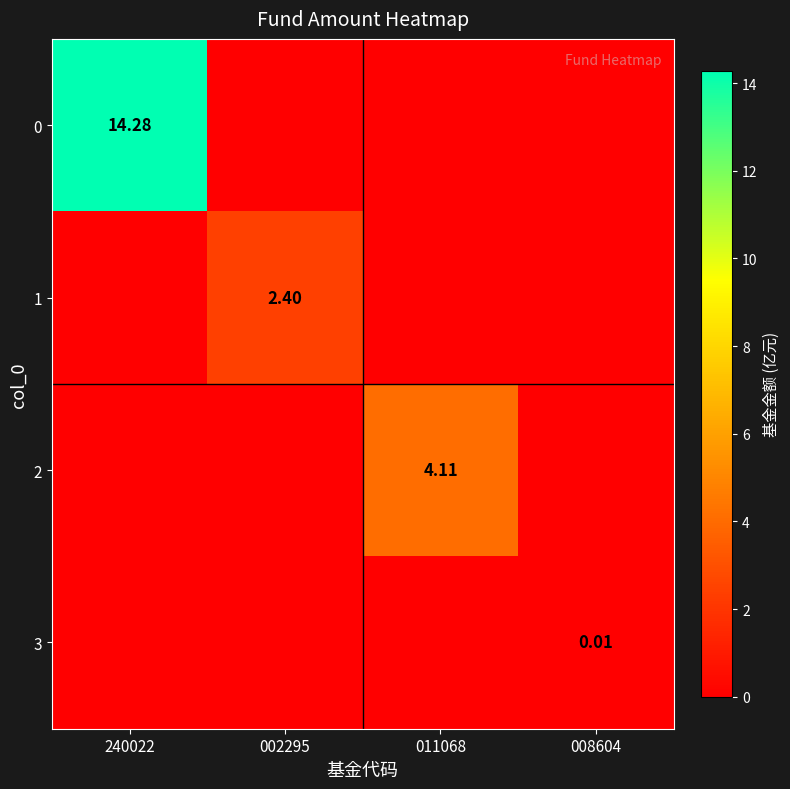

How many distinct data groups are displayed?

4